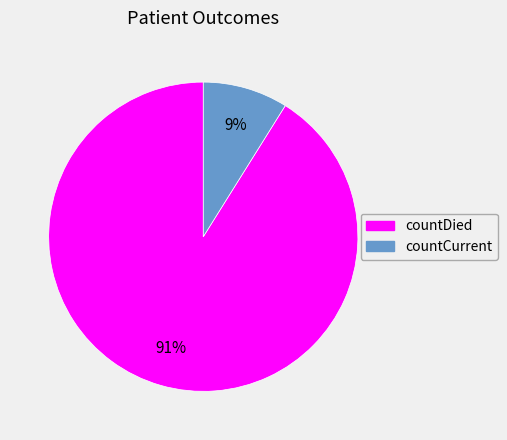

To the nearest percent, what is the average slice percentage?

50%